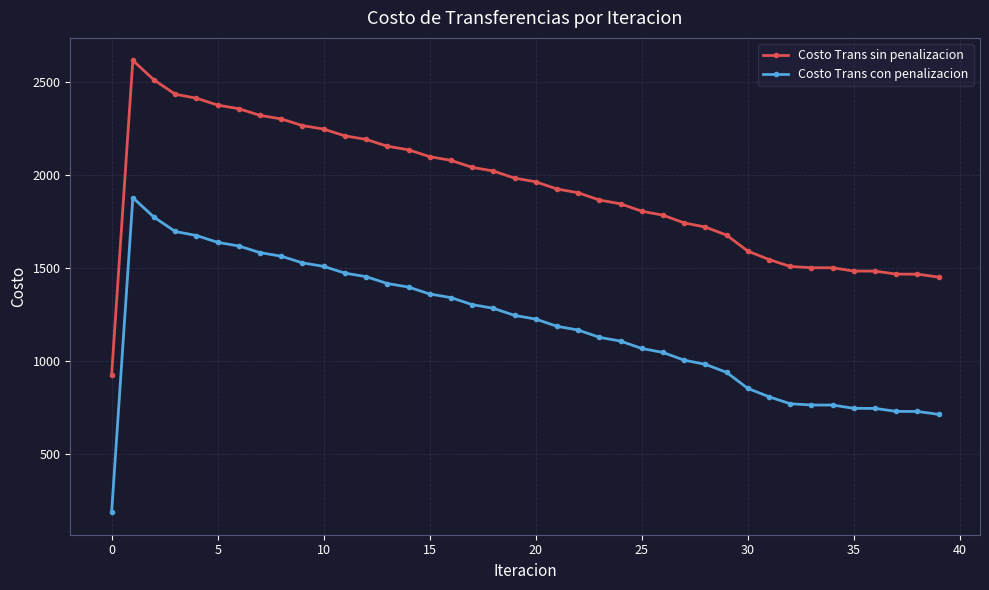

List the series in order of their overall mean, lowest first.

Costo Trans con penalizacion, Costo Trans sin penalizacion